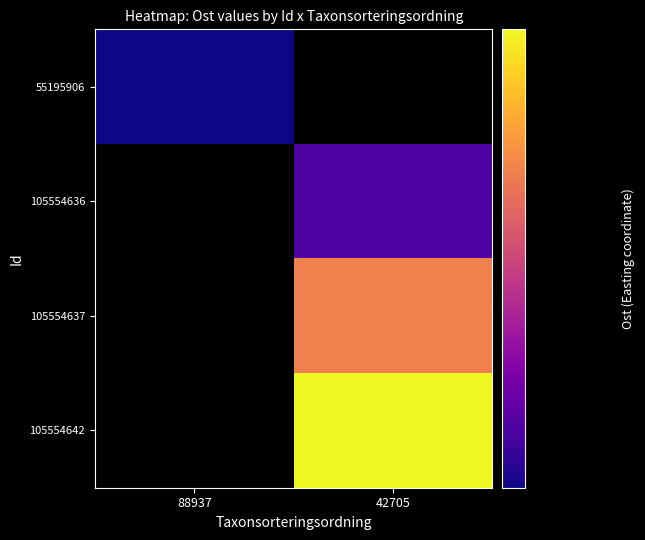

Which series has the widest spread of values?

105554642